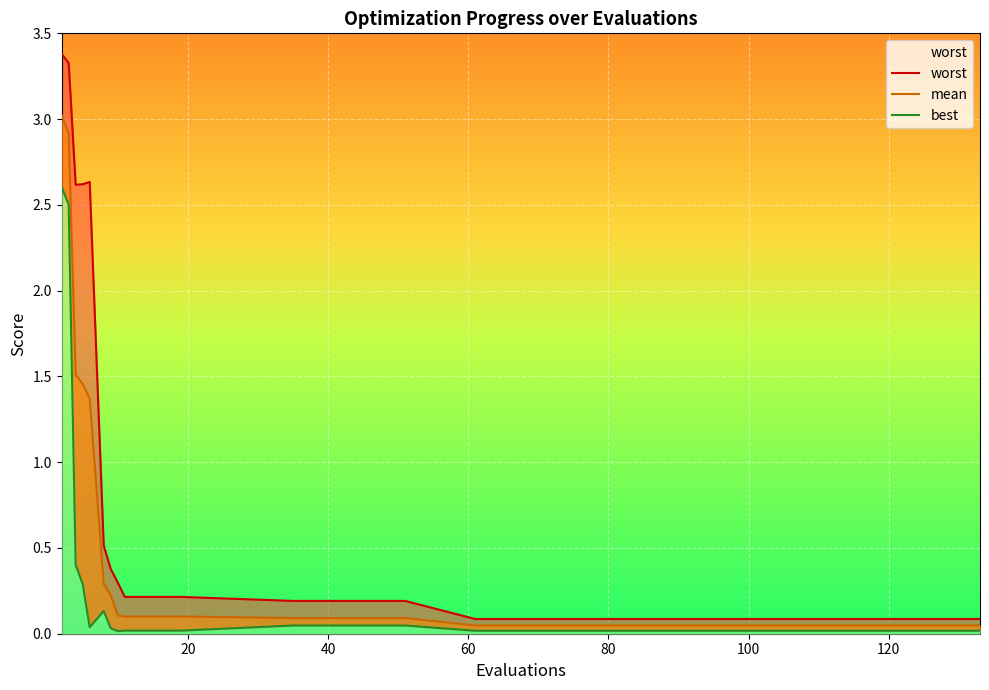

Count the number of categories in the chart.

18